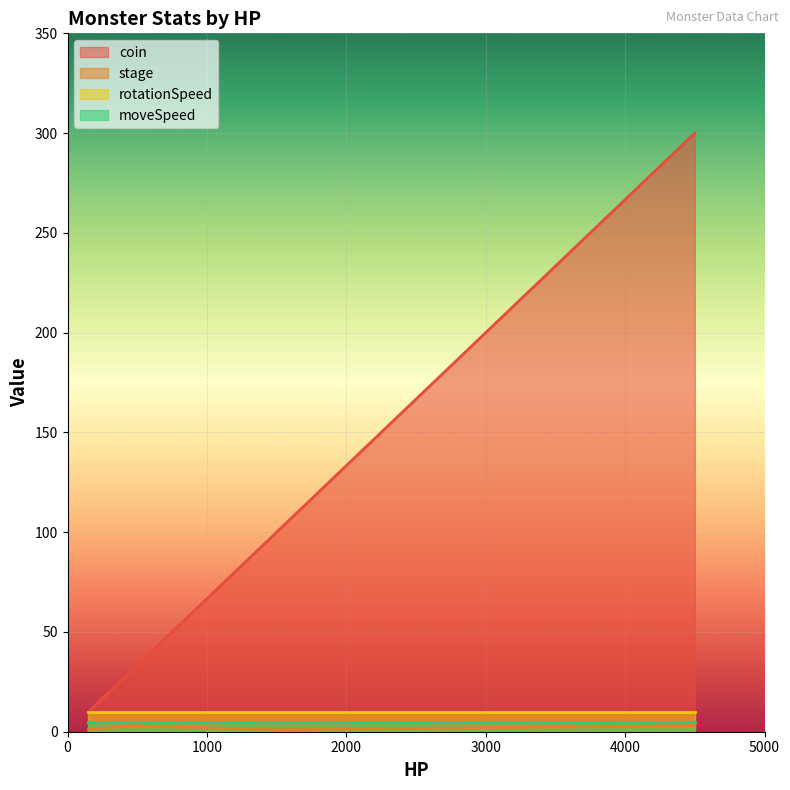

True or false: coin and stage cross at least once.

False